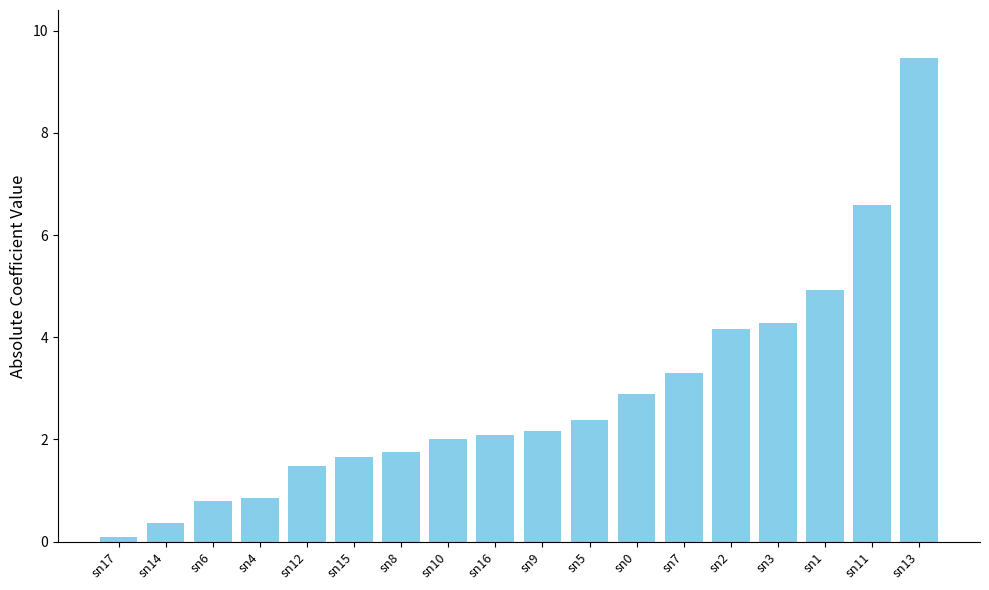

Reading left to right, extract all data points from this chart.

0.1	0.4	0.8	0.9	1.5	1.7	1.8	2.0	2.1	2.2	2.4	2.9	3.3	4.2	4.3	4.9	6.6	9.5